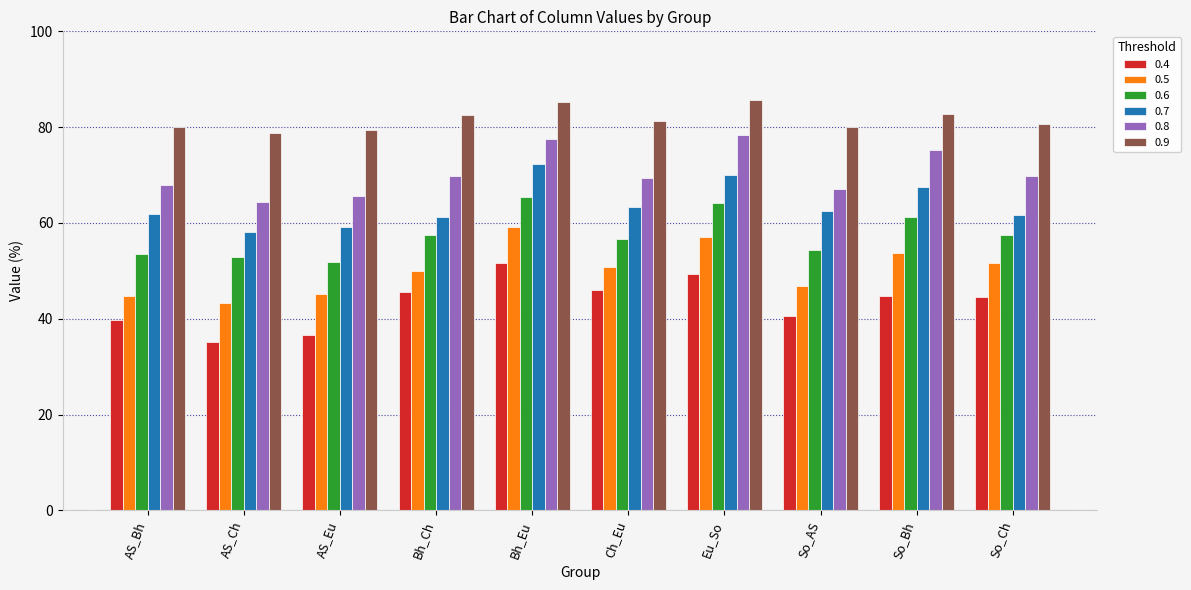

Which series has the widest spread of values?

0.4